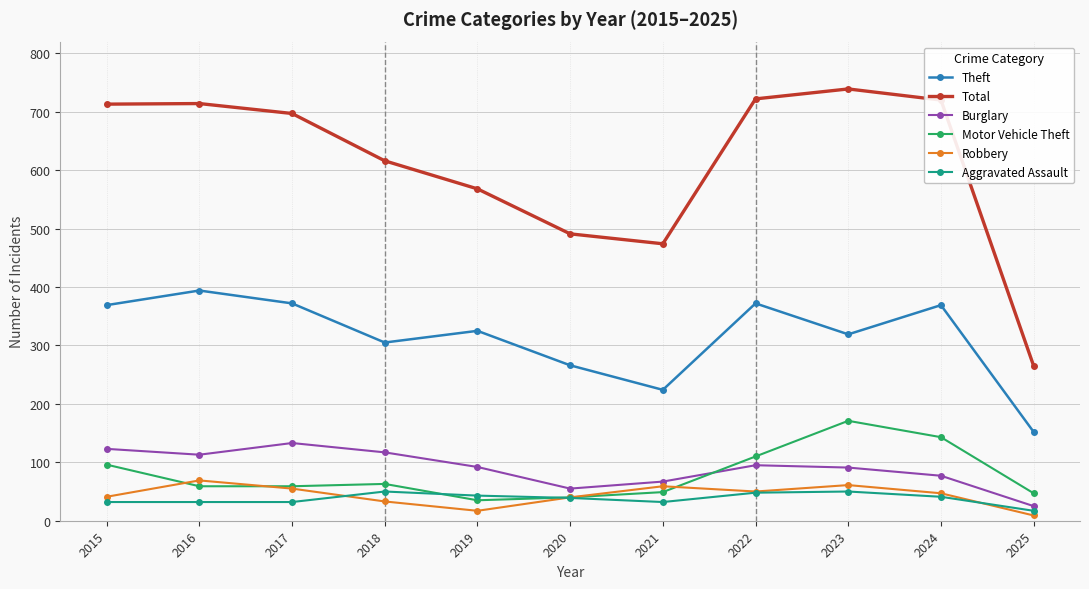

True or false: Total has more than 2 points higher than both neighbors.

False